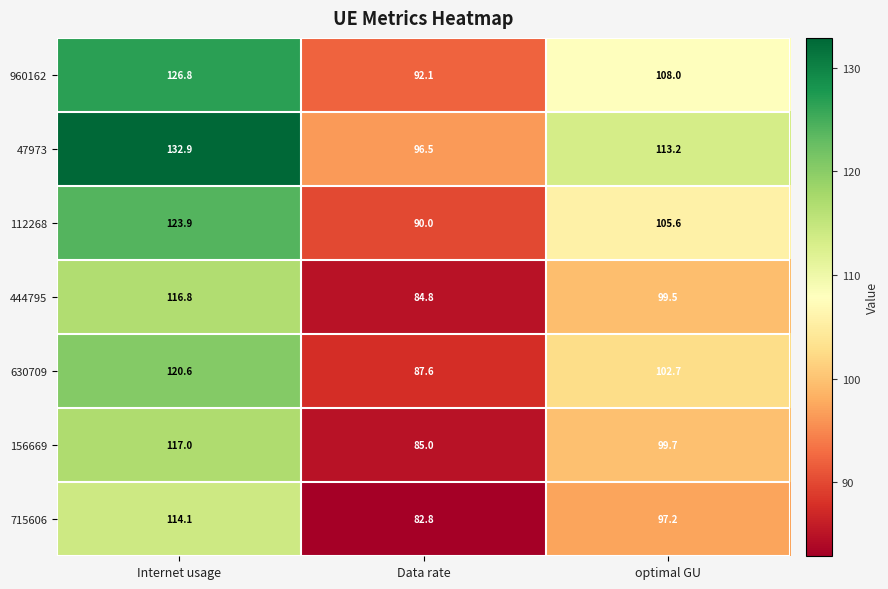

True or false: 960162 has a value of 31.8 at Internet usage.

False